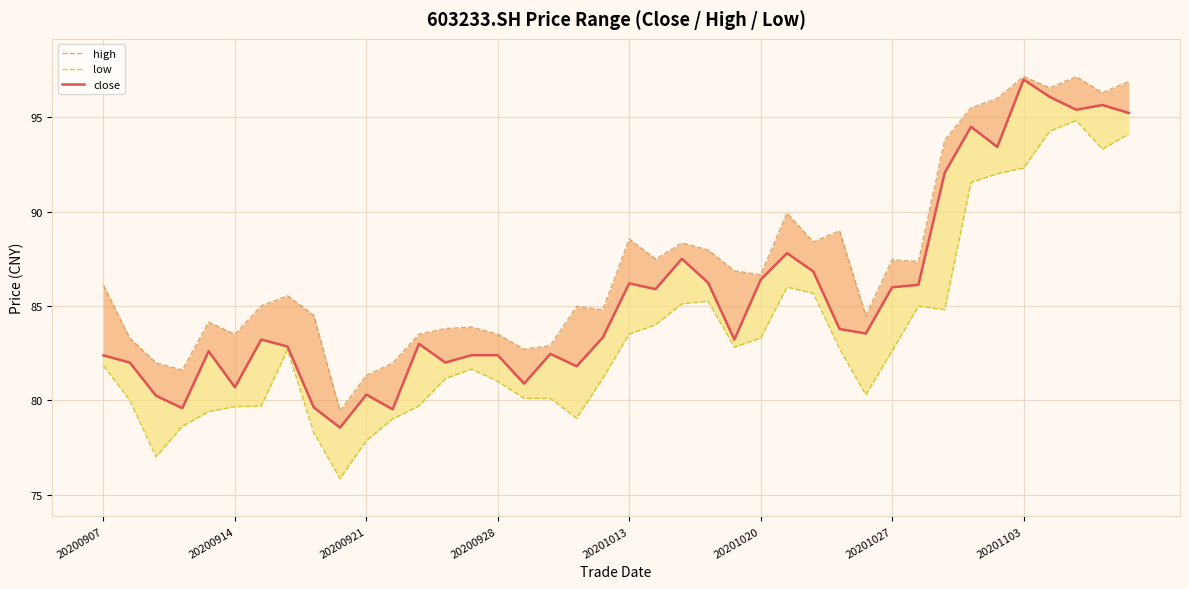

Which series has the largest total across all categories?

high